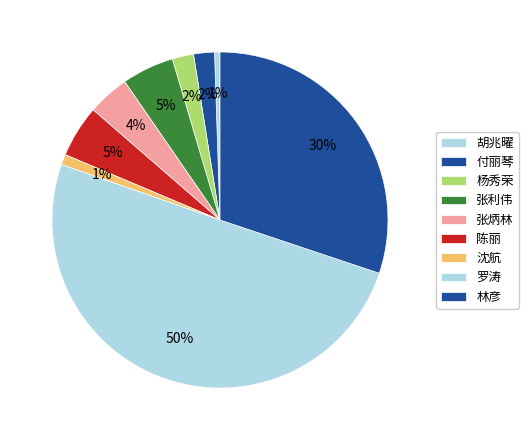

How many segments does this pie chart have?

9